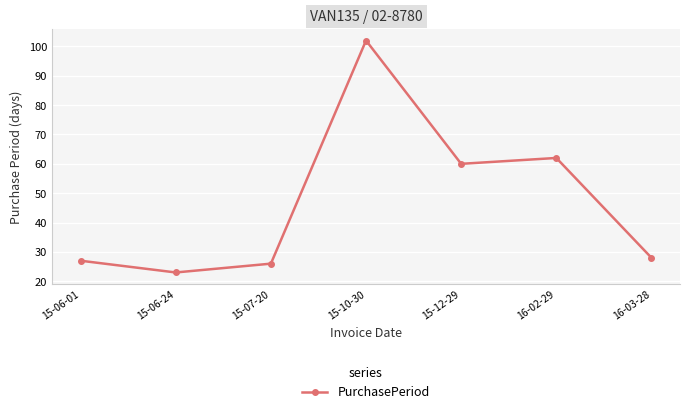

True or false: there are more than 0 points higher than both neighbors.

True